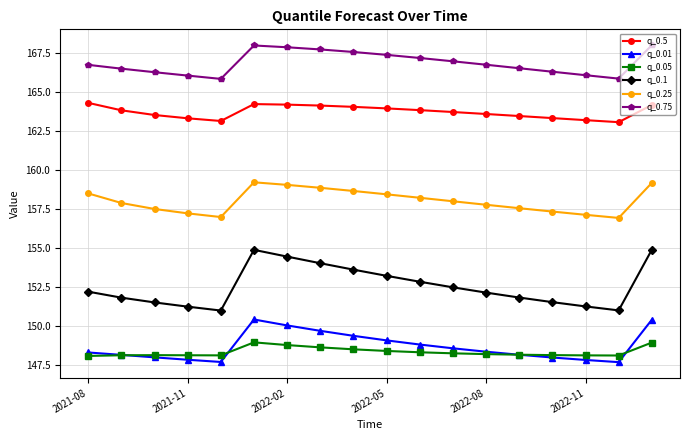

Which series has the largest range (max minus min)?

q_0.1